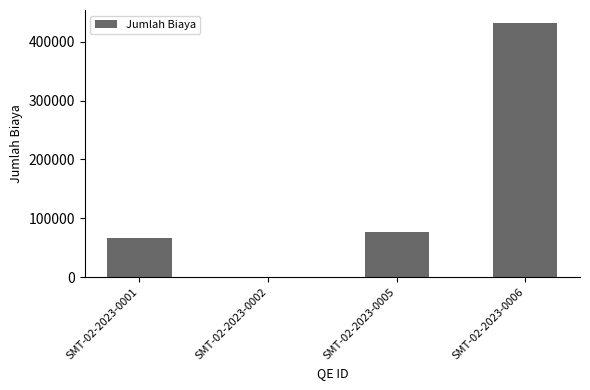

Count the number of categories in the chart.

4